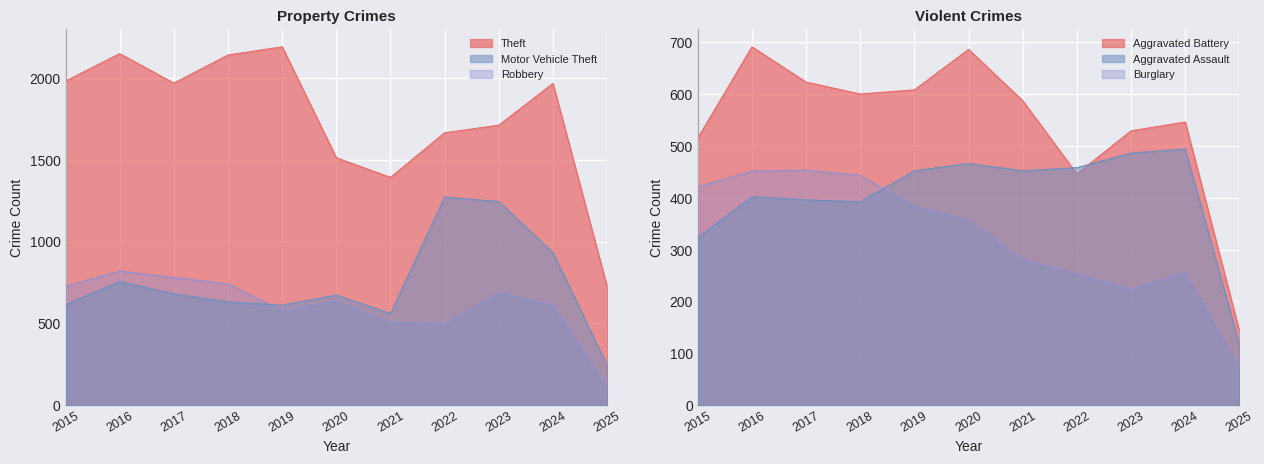

What is the value of the Motor Vehicle Theft point at the 8th from the left?

1272